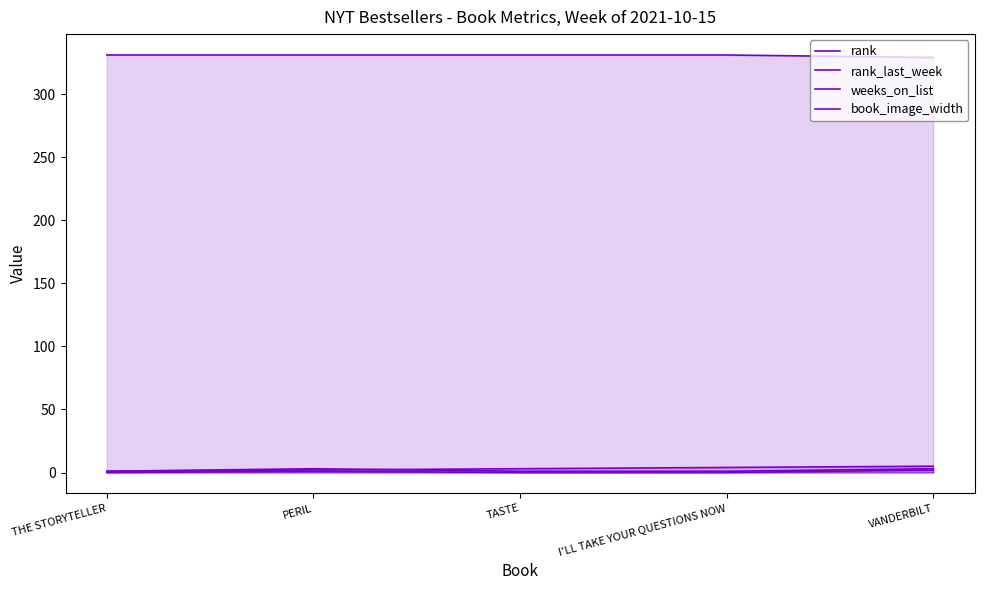

Does the chart have visible grid lines?

No